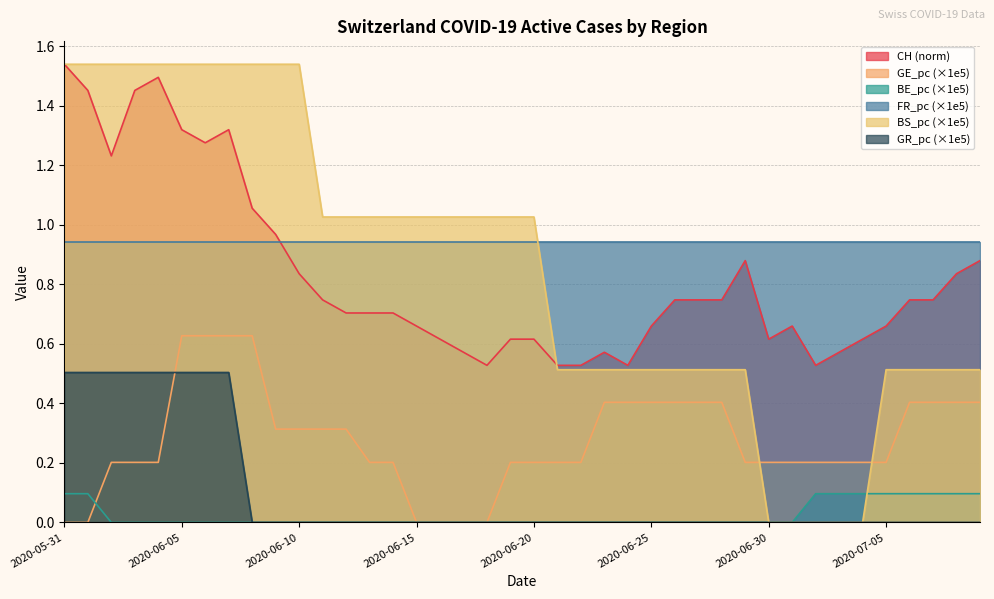

Which series has the widest spread of values?

BS_pc (×1e5)